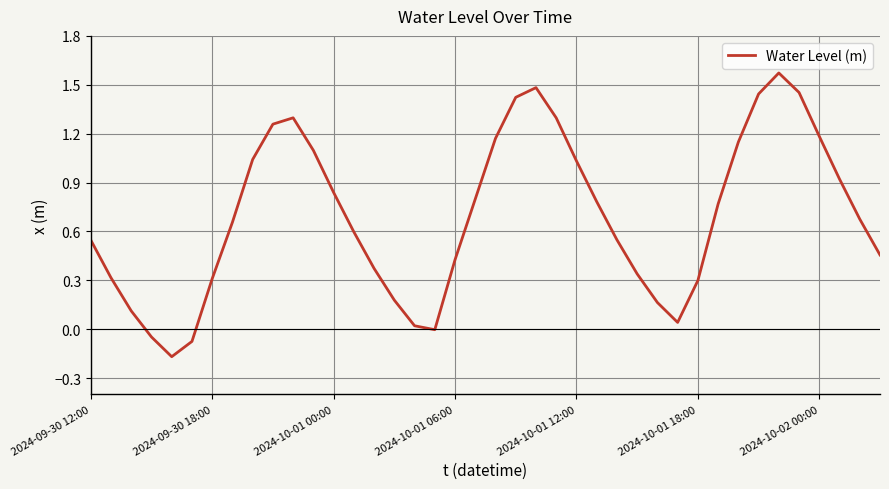

What is the difference between the maximum and minimum values?

1.7